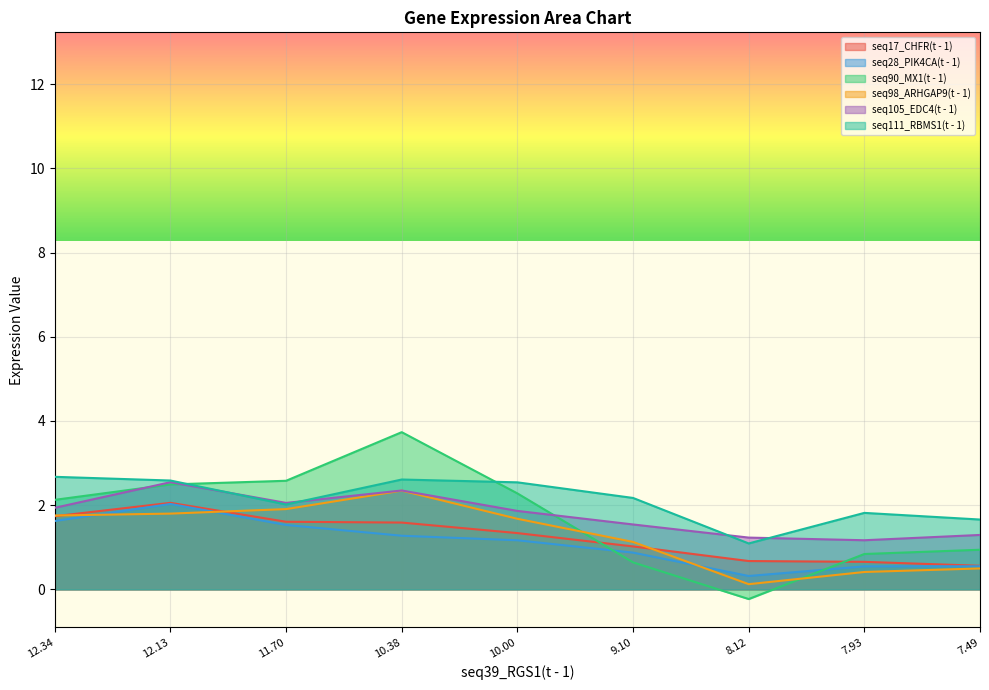

What are all the series names shown in the legend?

seq17_CHFR(t - 1), seq28_PIK4CA(t - 1), seq90_MX1(t - 1), seq98_ARHGAP9(t - 1), seq105_EDC4(t - 1), seq111_RBMS1(t - 1)